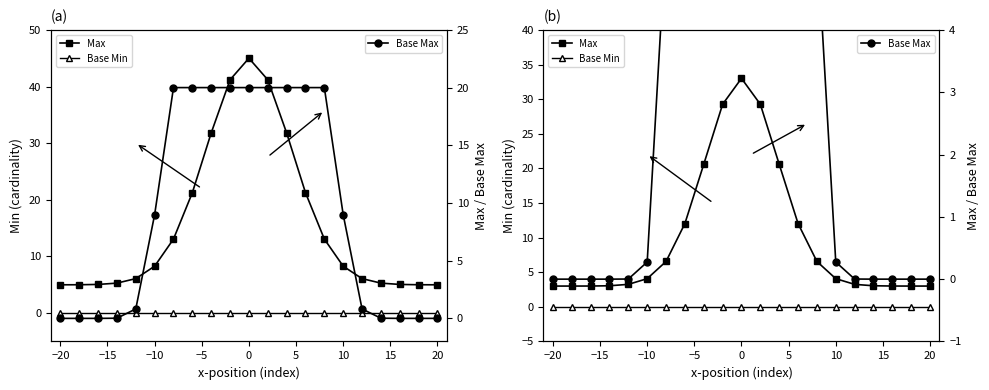

What is the label of the 21st point from the left?

20